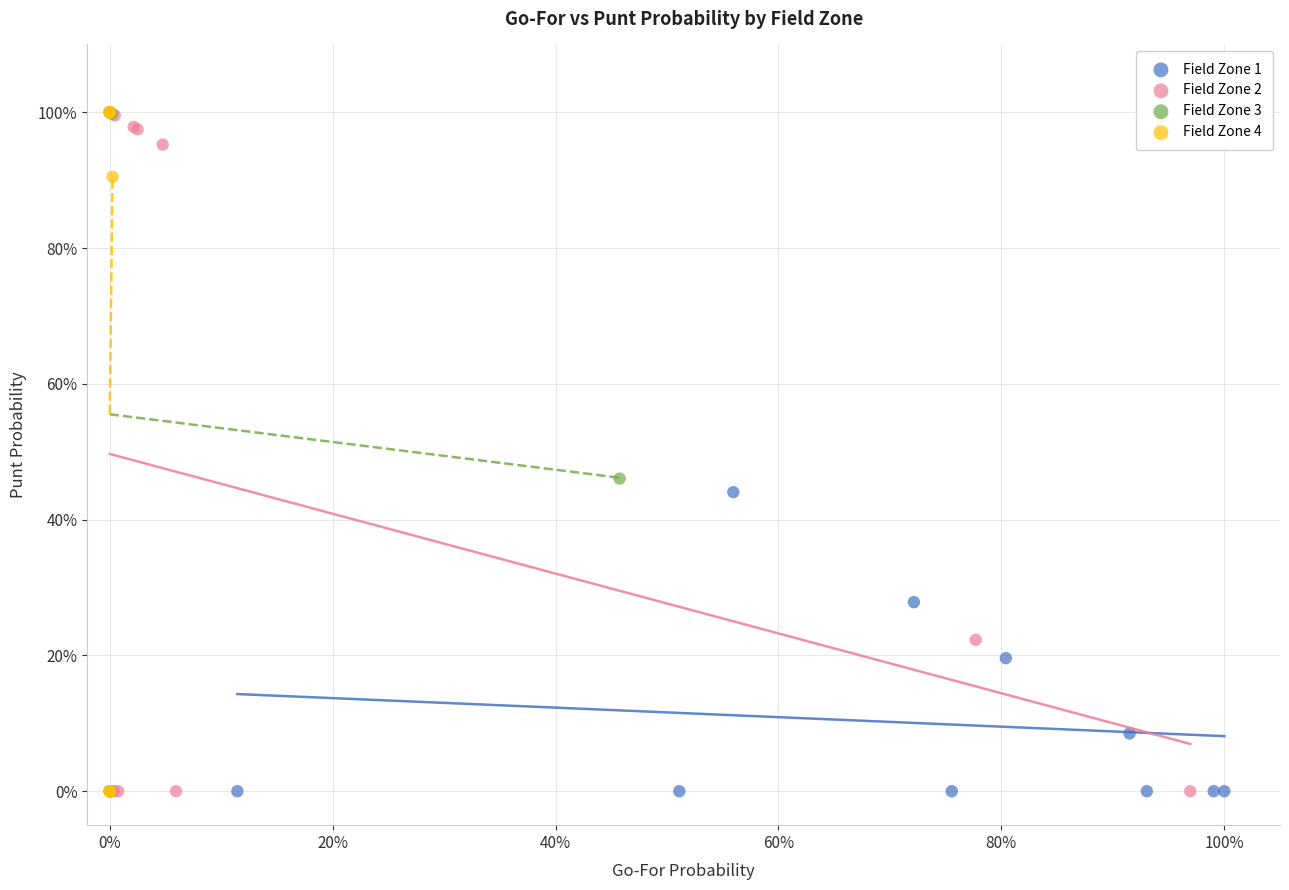

What are all the series names shown in the legend?

Field Zone 1, Field Zone 2, Field Zone 3, Field Zone 4